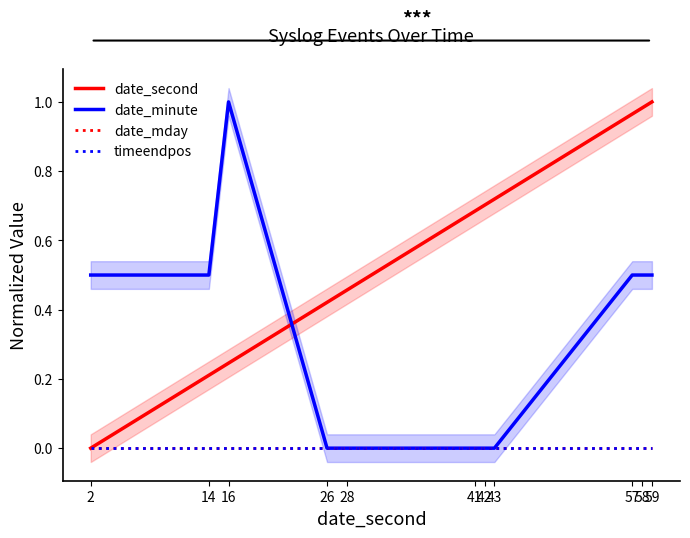

Which series has the largest total across all categories?

date_second